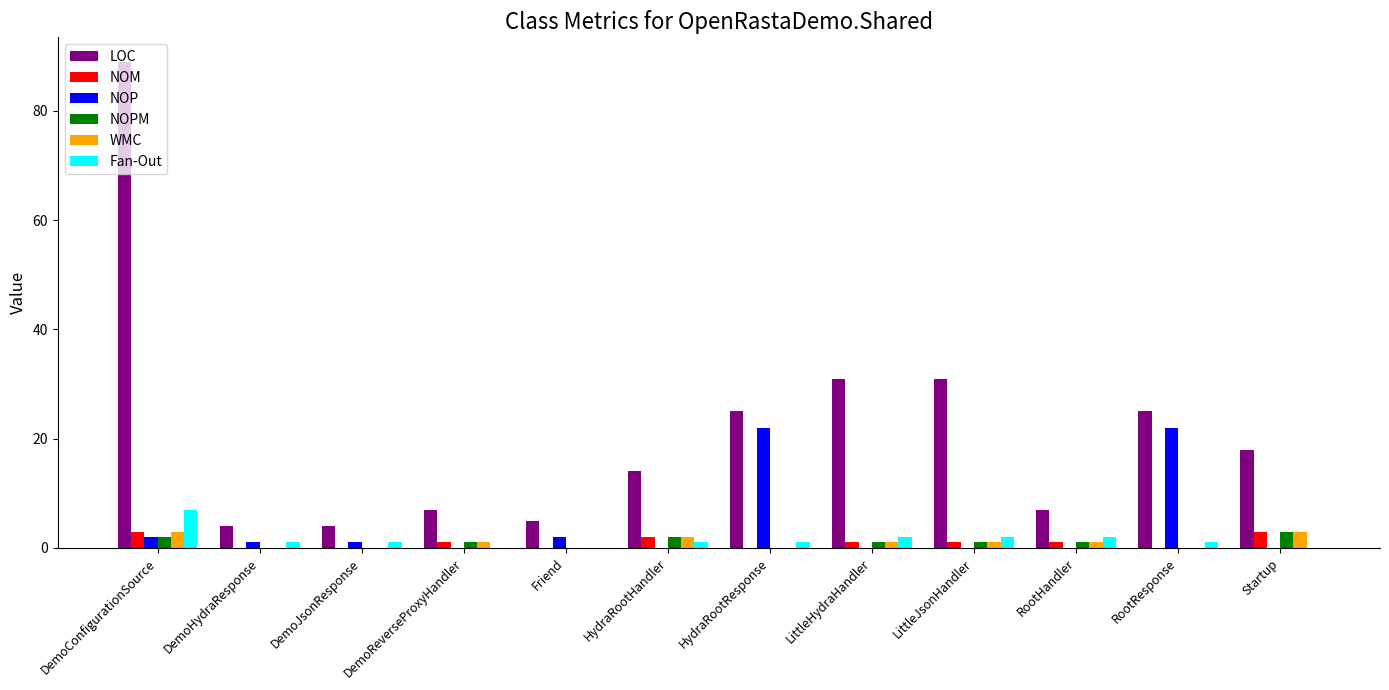

How many data points does each series have?

12